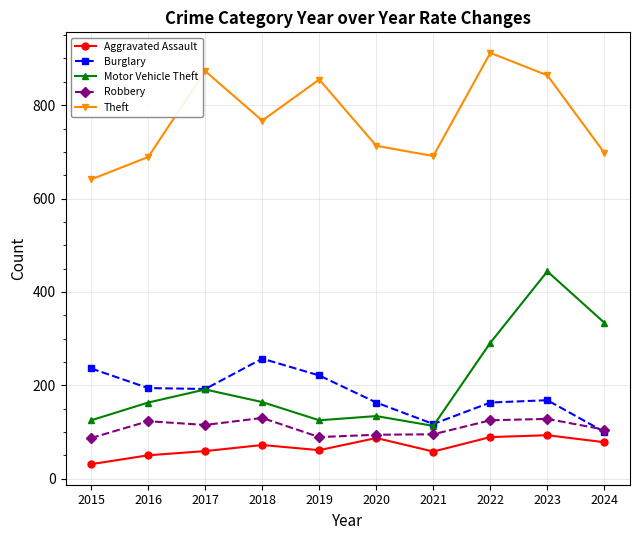

True or false: Aggravated Assault has a value of 72 at 2018.

True